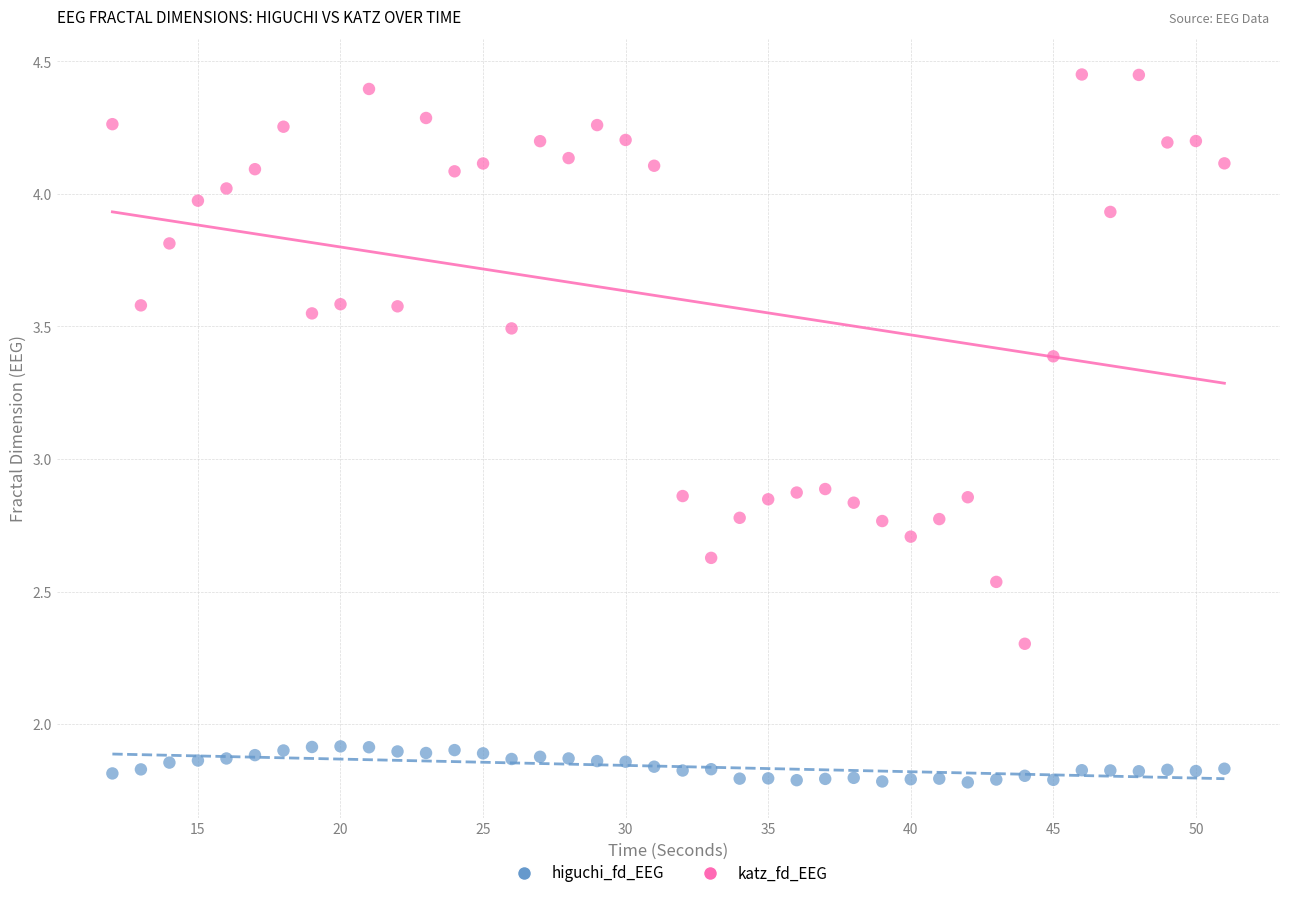

Which series contains the lowest Y value?

higuchi_fd_EEG